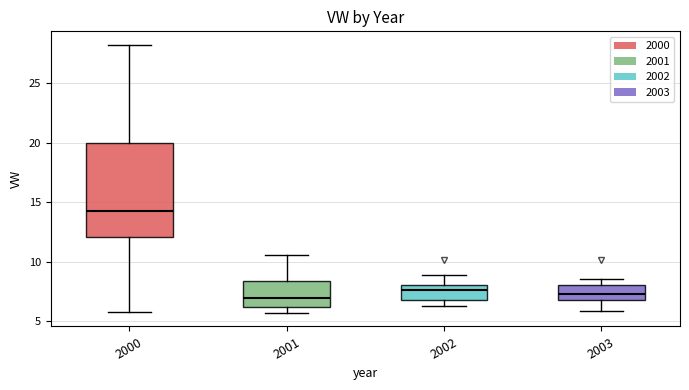

Which box has the highest median line?

2000